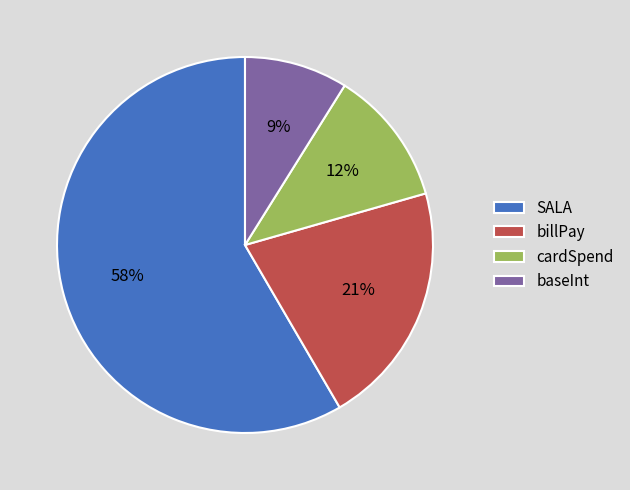

To the nearest percent, what percentage of the pie is baseInt?

9%